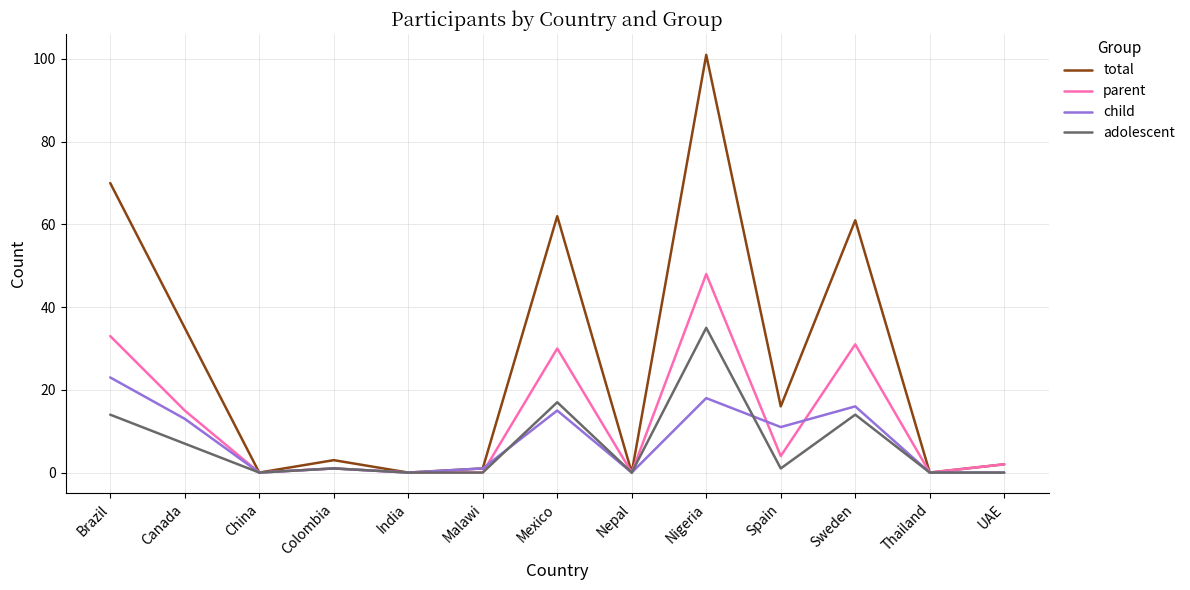

Is this an area chart (filled region under the line)?

No